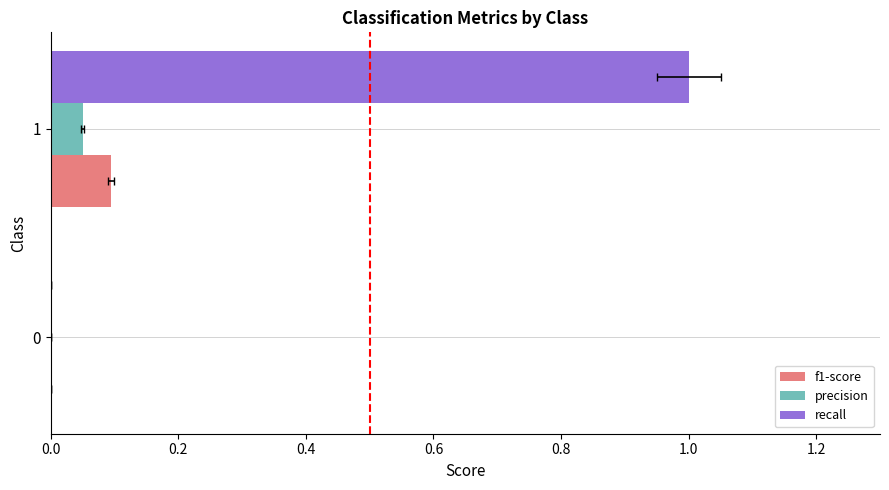

At 1, list the series in order from smallest to largest.

precision, f1-score, recall